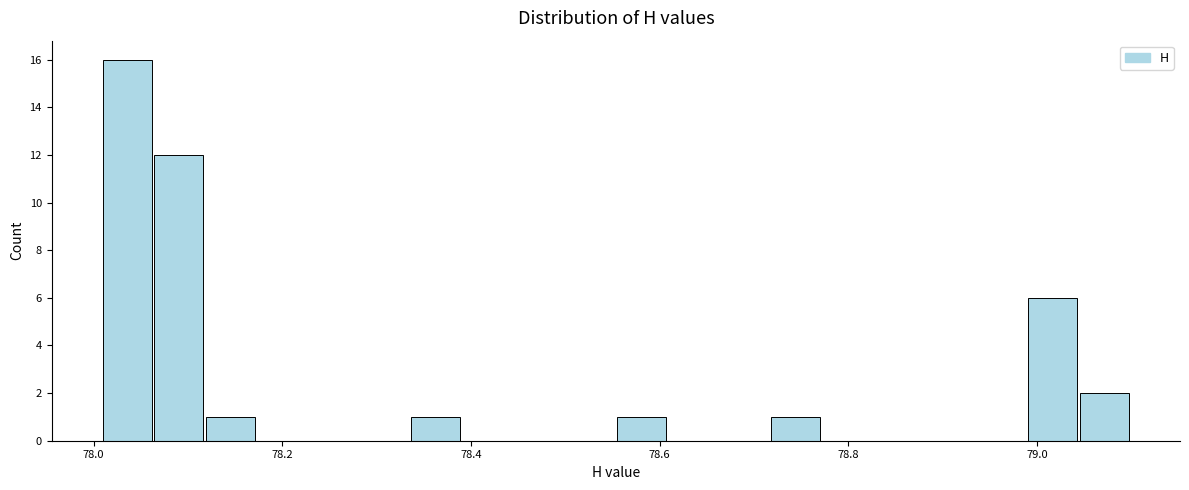

Read against the x-axis, roughly where is the centre of the tallest bar?

78.04